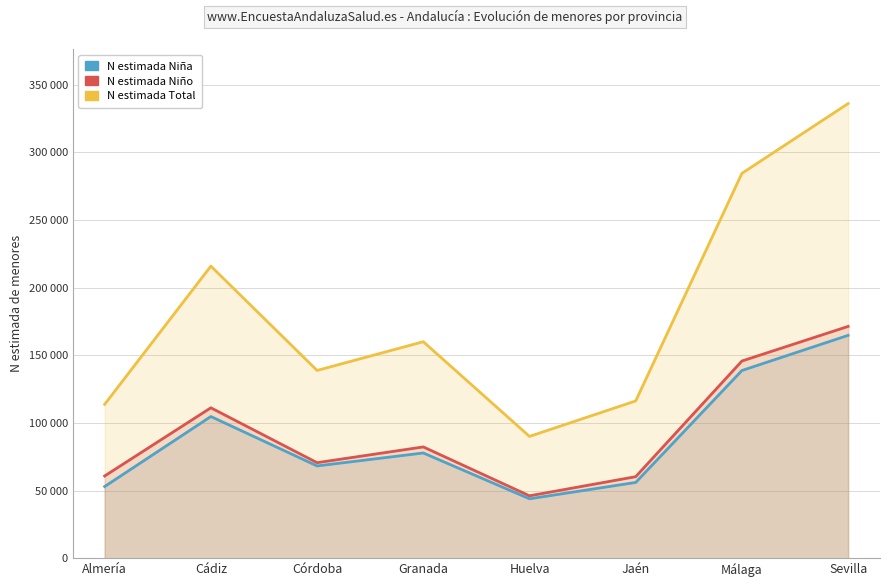

Which category has the lowest value in the N estimada Niña series?

Huelva